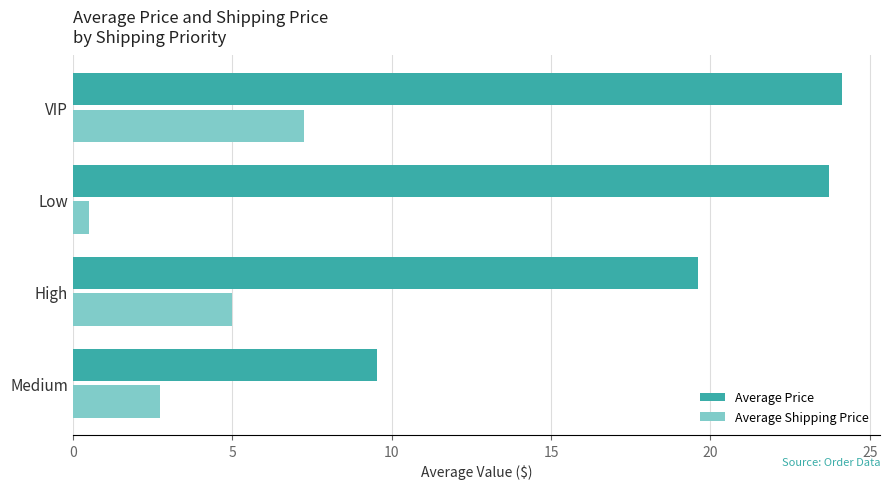

The Average Price series shows 23.7 at Low. True or false?

True